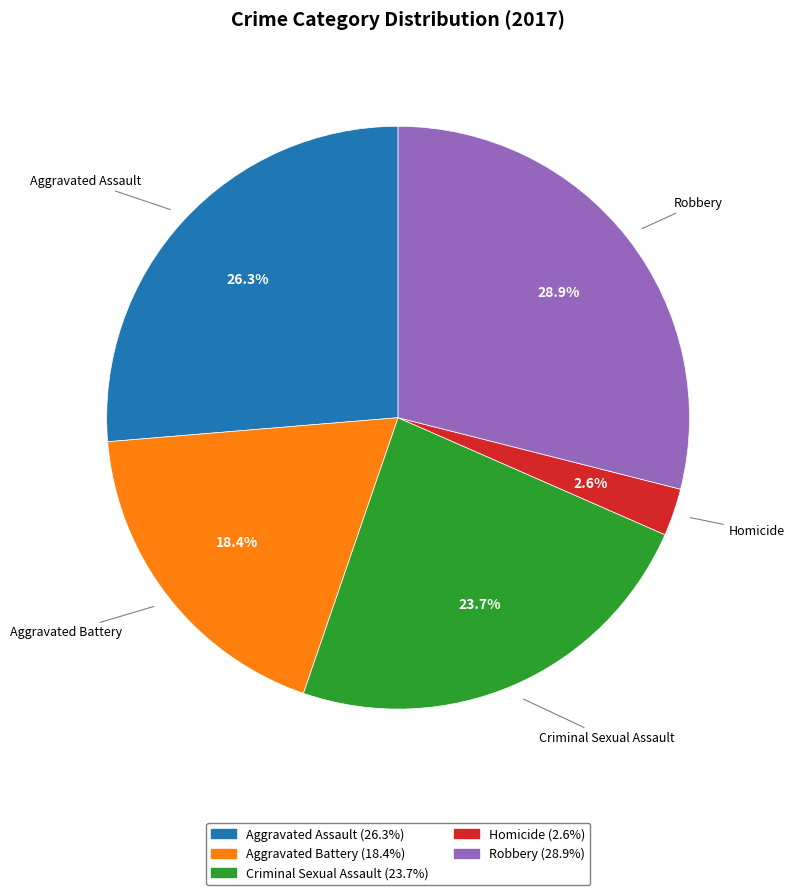

To the nearest percent, what is the difference between the largest and smallest slice percentages?

26%